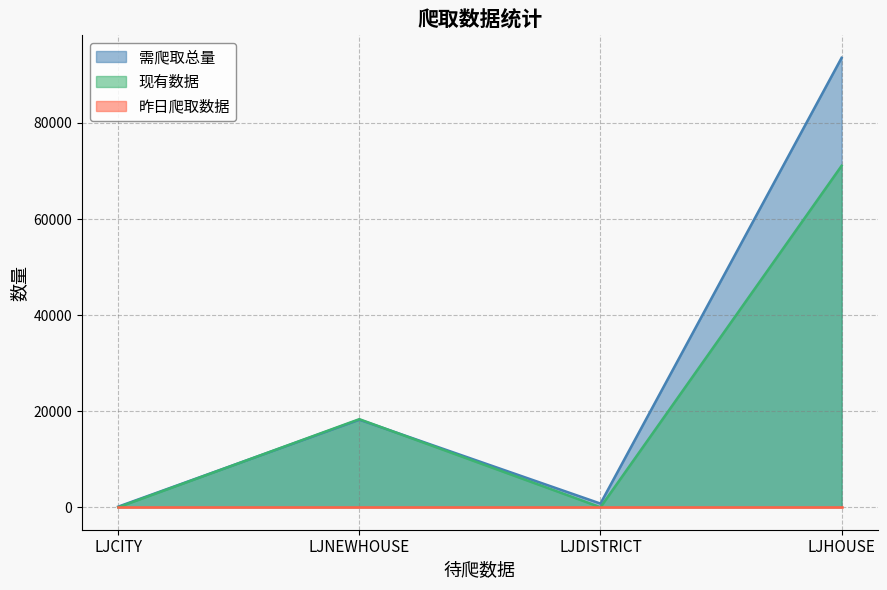

What is the difference between the second highest and second lowest values in the 需爬取总量 series?

17461